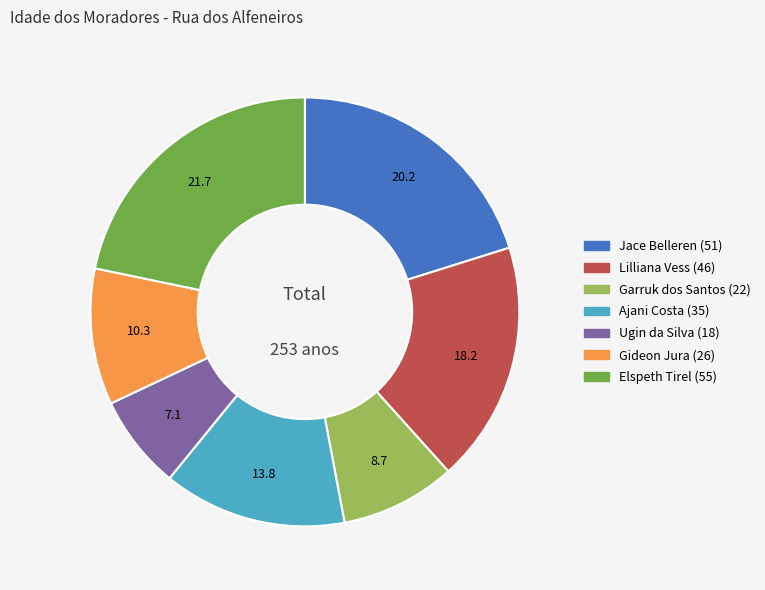

Is there any slice that represents more than half of the pie?

No